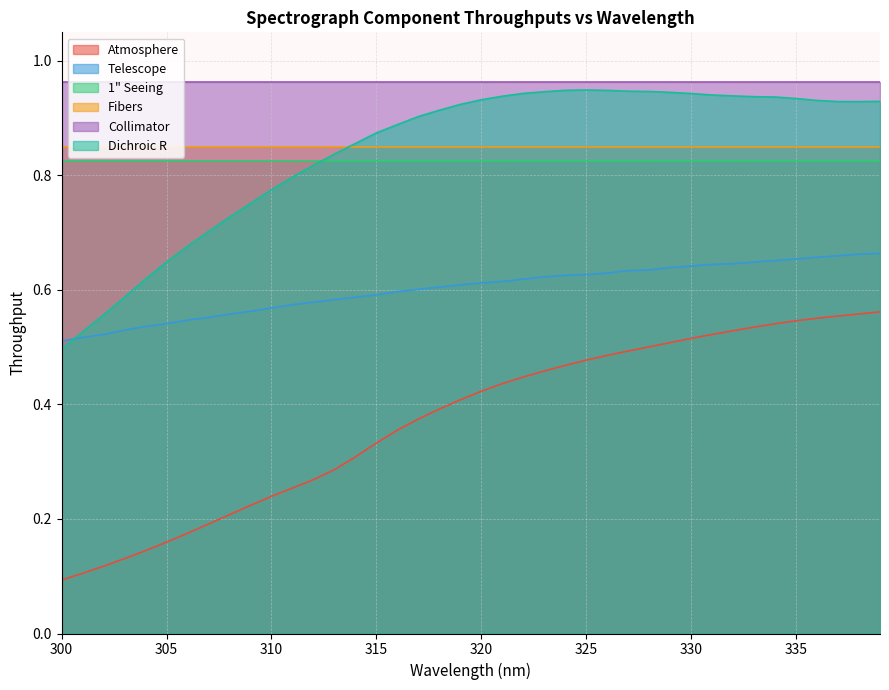

Where is Dichroic R nearest to the value 0?

300